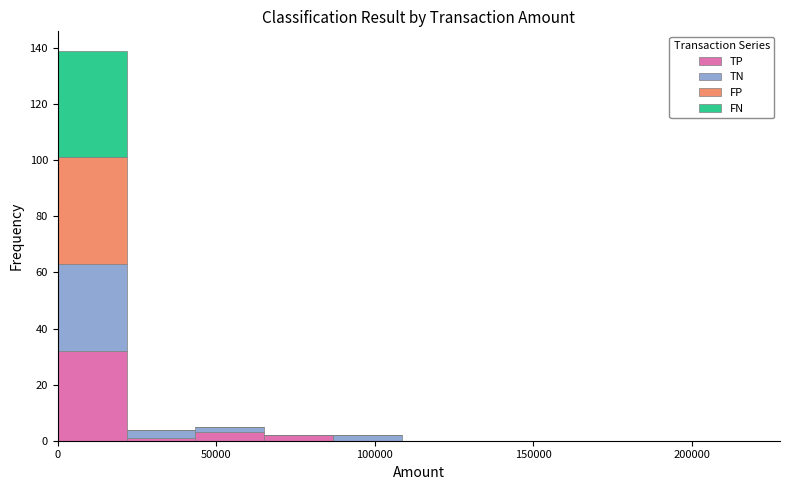

What is the total height of the stacked bar covering 45000 to 65000 on the x-axis? Neither the bar edges nor the heights are printed on the chart, so give them approximately, as read against the axes.

6